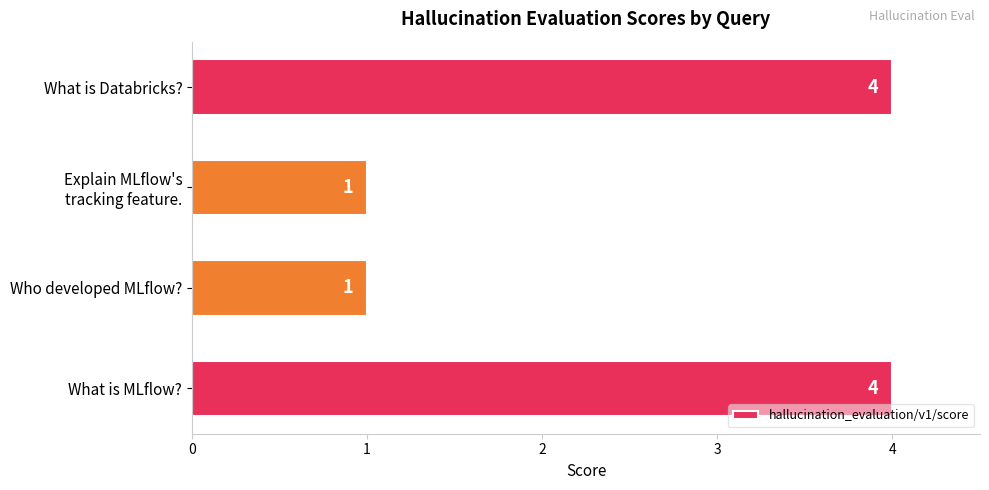

Between Who developed MLflow? and What is MLflow?, which is larger?

What is MLflow?